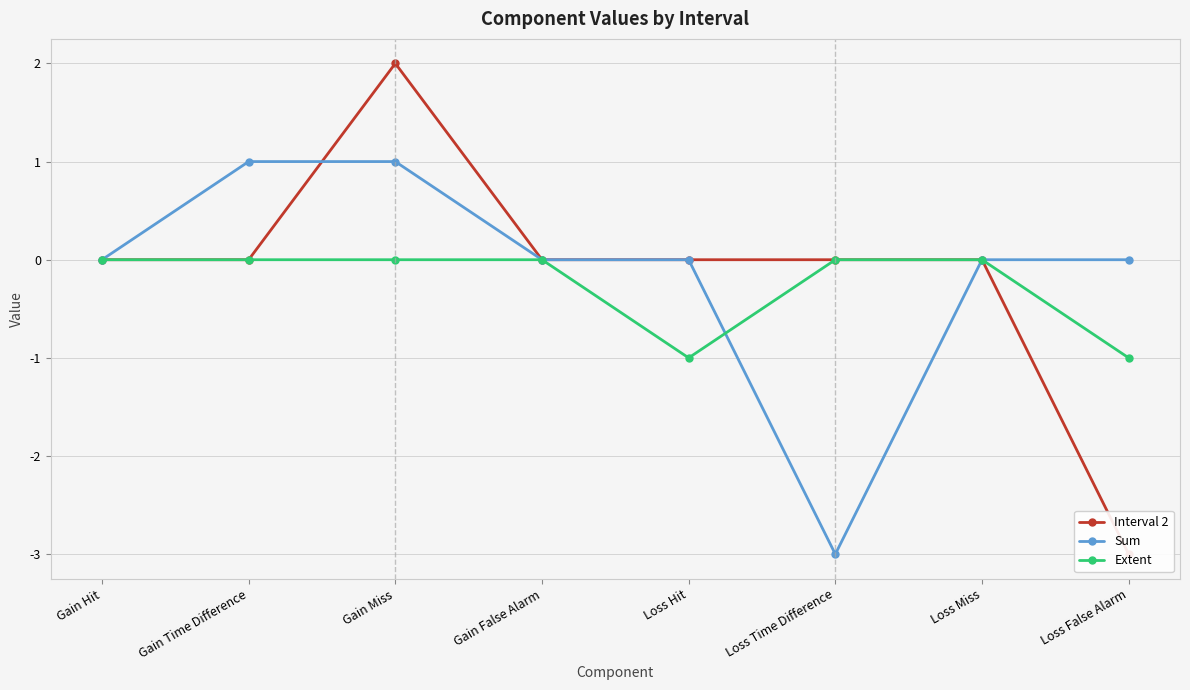

Reading left to right, what are all the values shown in this chart?

Interval 2: 0	0	2	0	0	0	0	-3
Sum: 0	1	1	0	0	-3	0	0
Extent: 0	0	0	0	-1	0	0	-1